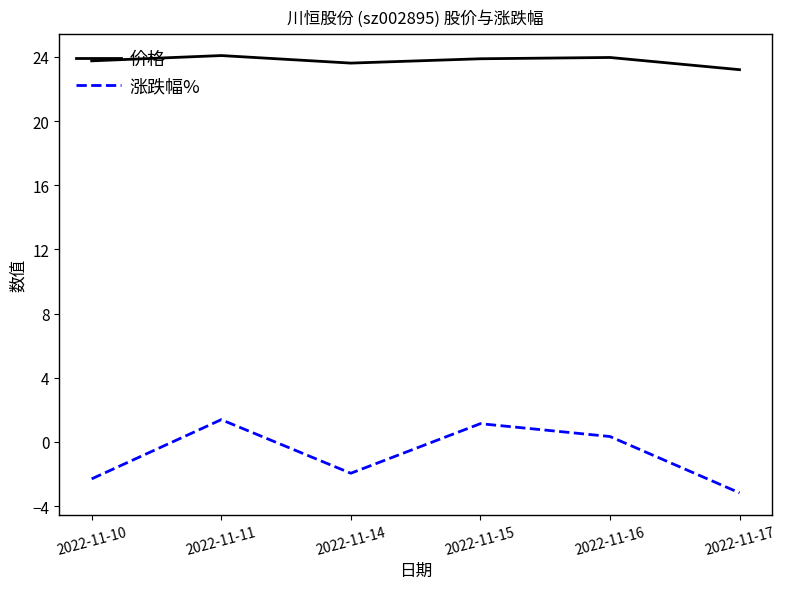

How many values in the 涨跌幅% series exceed 0?

3